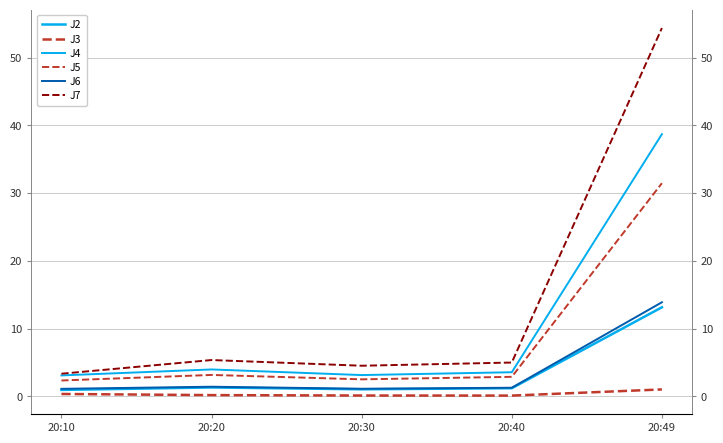

The J5 series shows 0.9 at 20:30. True or false?

False